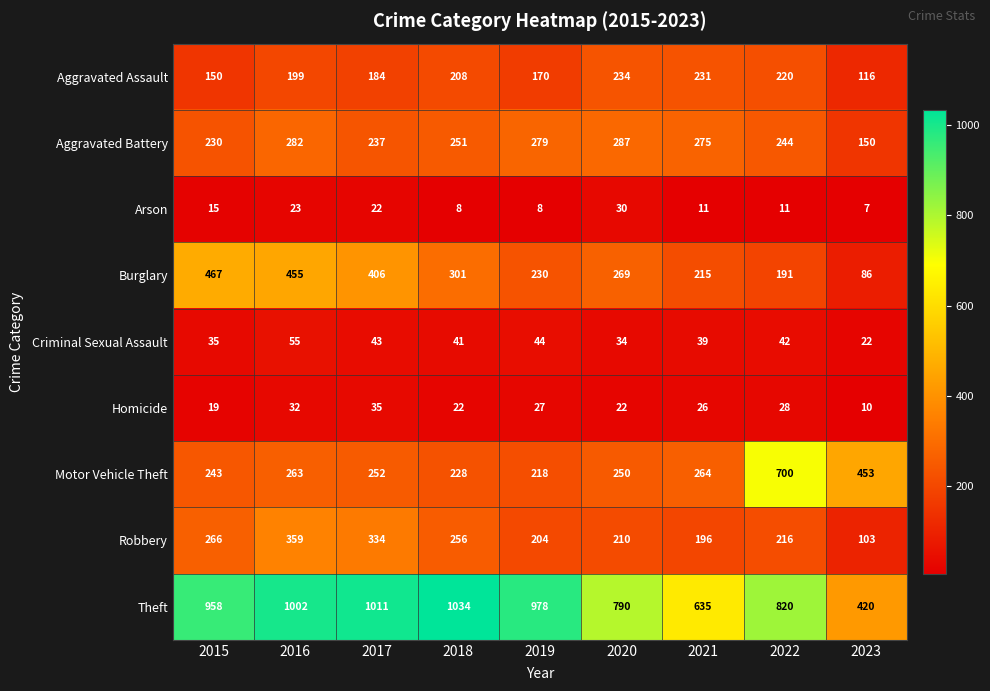

The value of Motor Vehicle Theft at 2017 is 394. True or false?

False